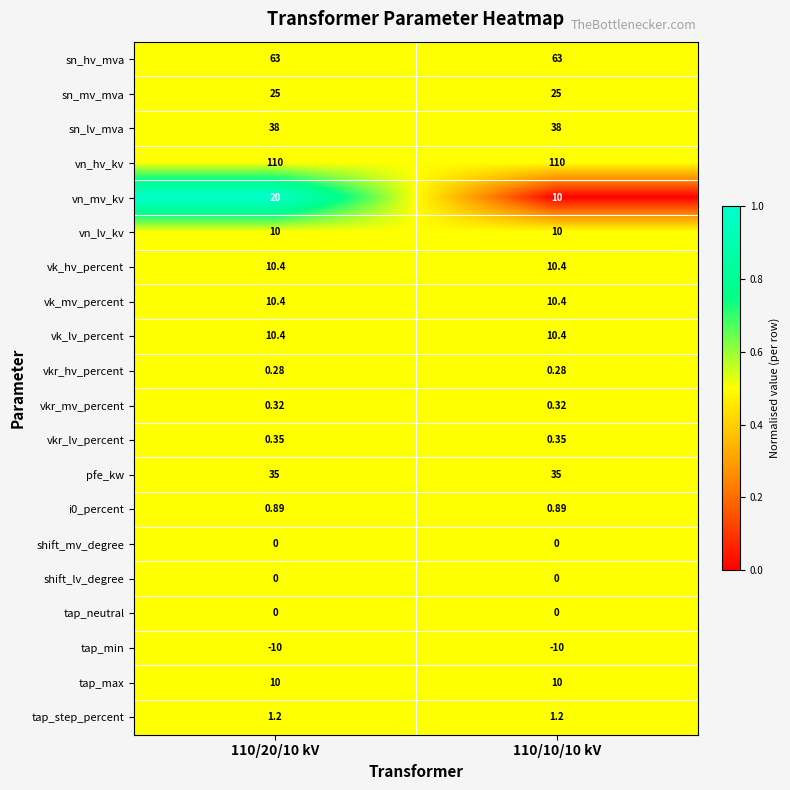

What is the spread (max minus min) of values at 110/20/10 kV?

120.0